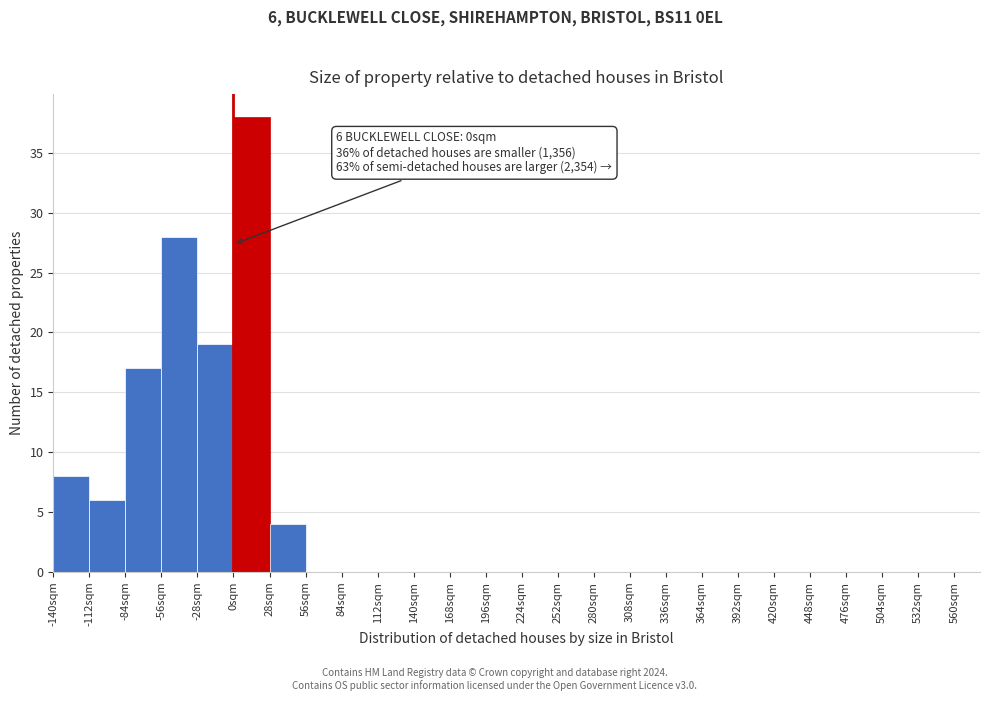

Over which range of the x-axis is the bar tallest?

0 to 28